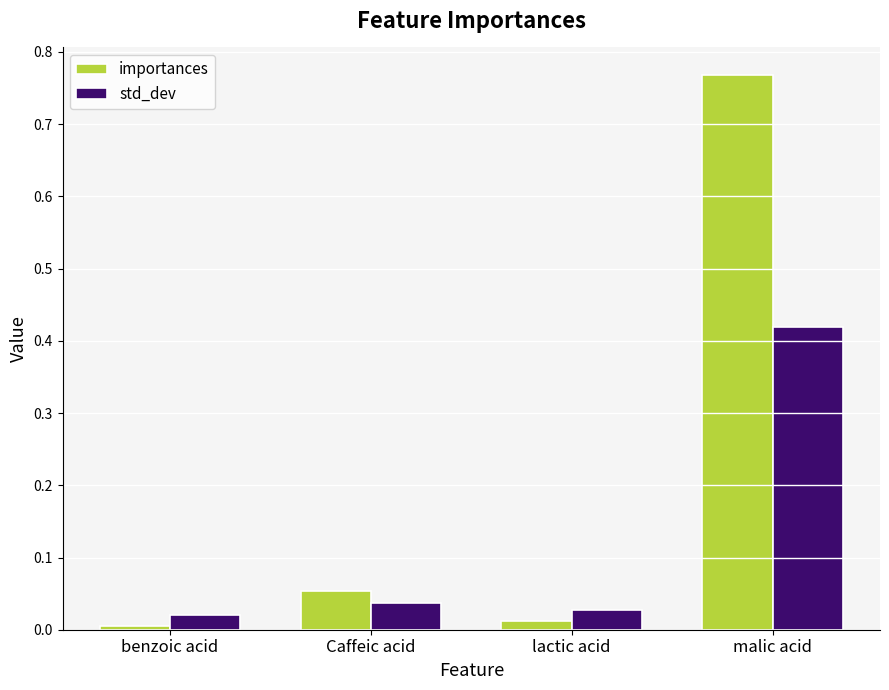

Is the value of importances at lactic acid greater than the value of std_dev at Caffeic acid?

No